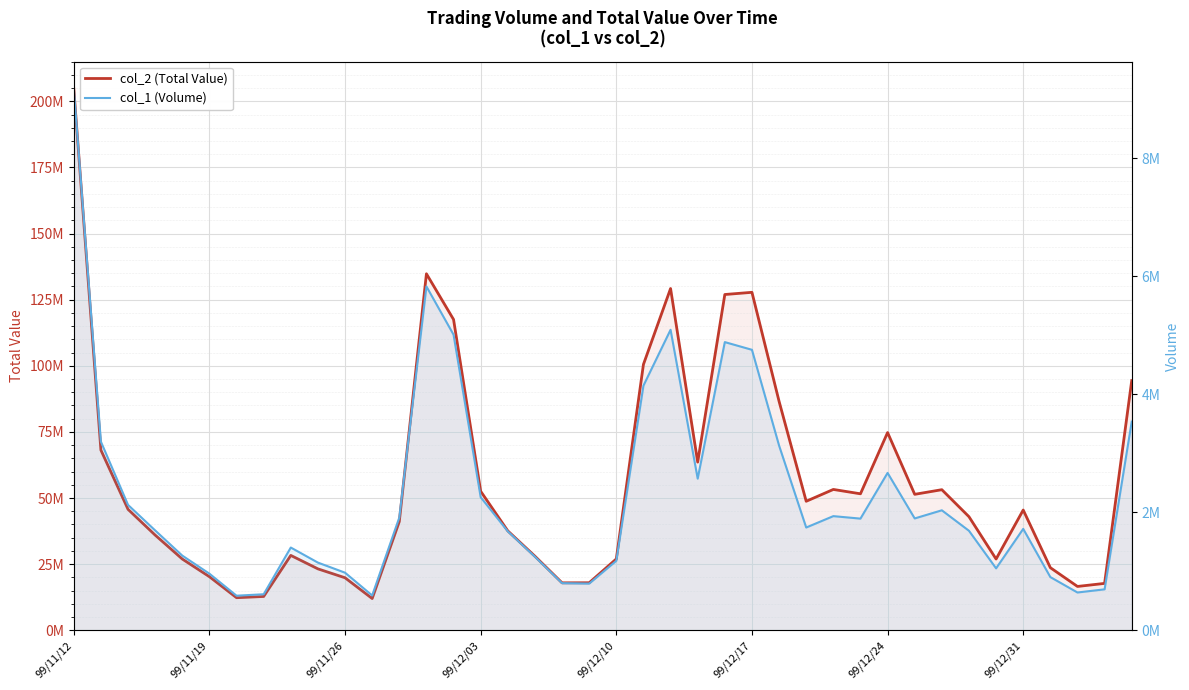

What are all the series names shown in the legend?

col_2 (Total Value), col_1 (Volume)